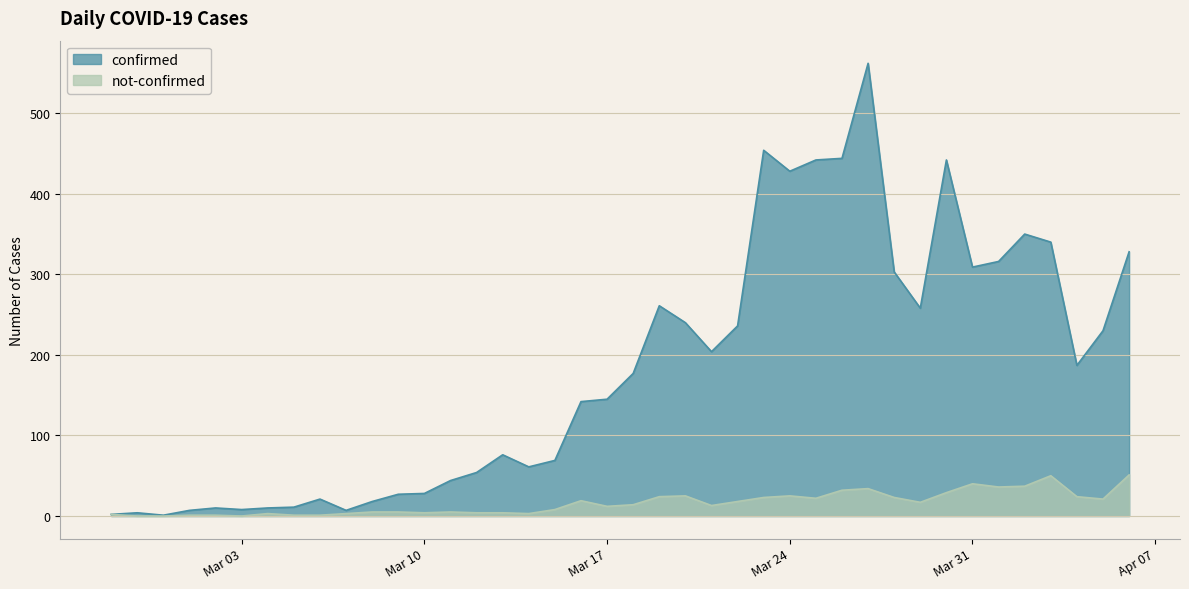

What is the difference between the maximum and minimum values in the confirmed series?

561